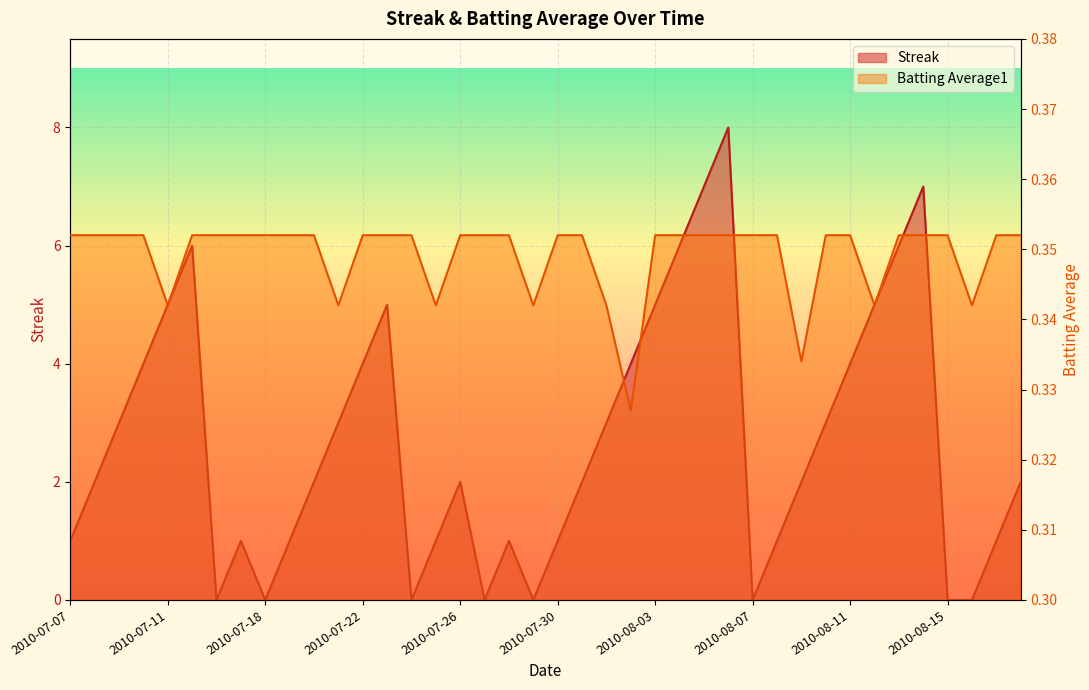

True or false: Batting Average1 and Streak intersect in this chart.

True